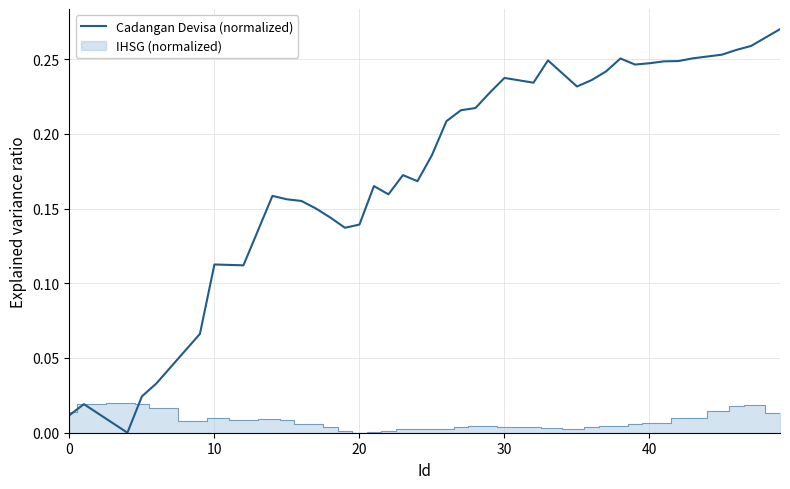

True or false: the data shows 0.0 at 0.

False